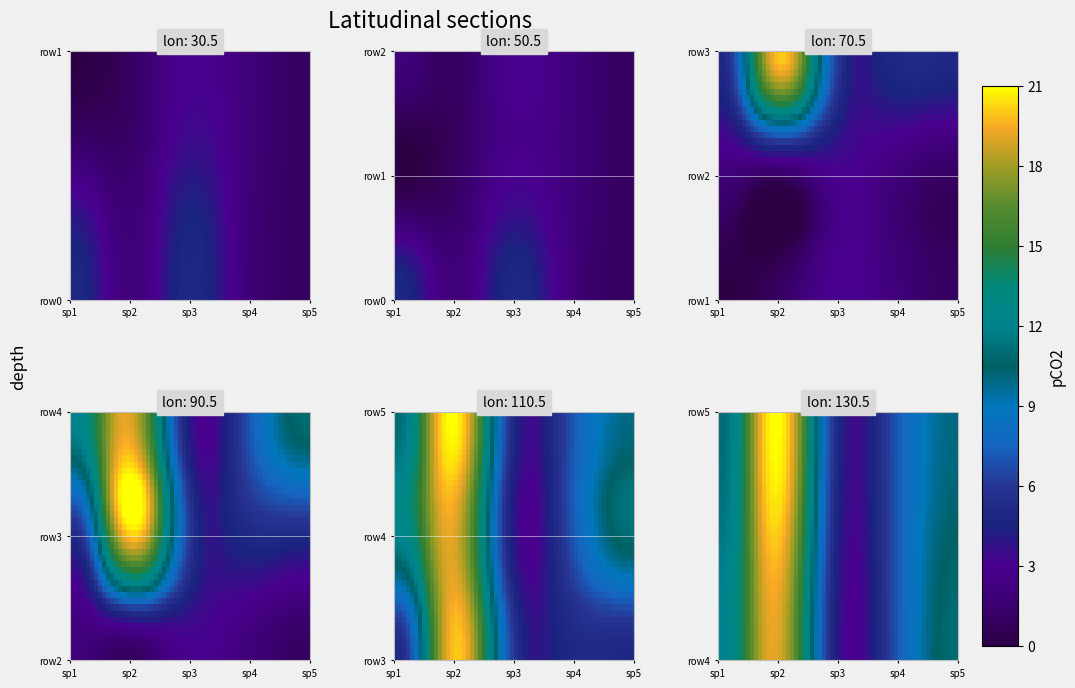

Which category has the lowest value in the row0 series?

4